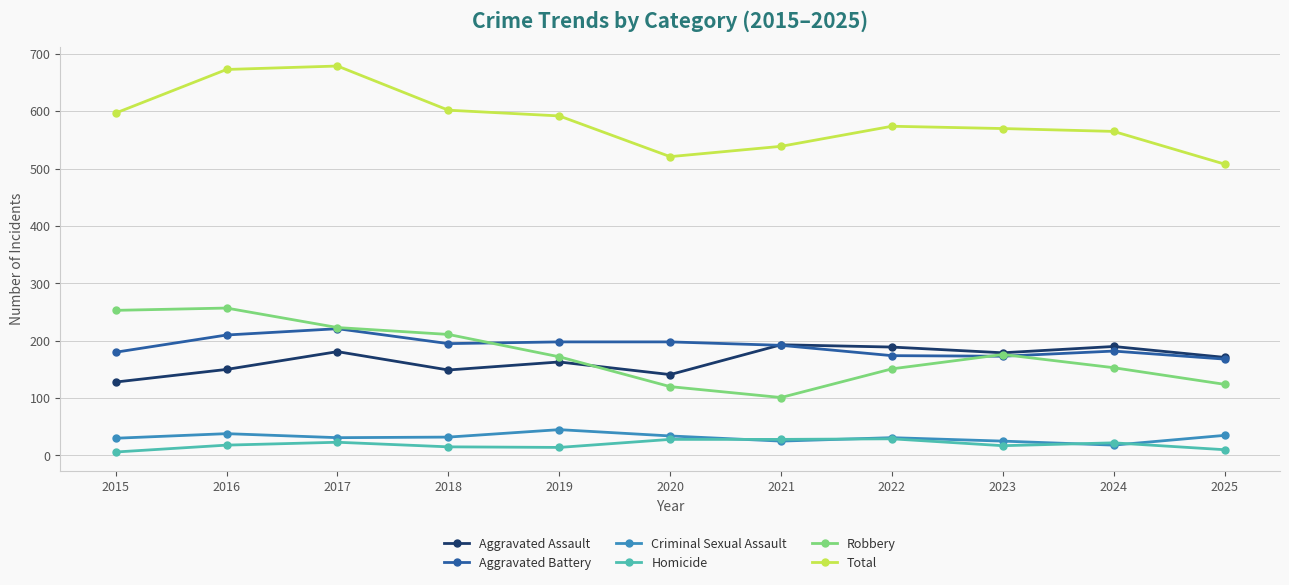

Between which two adjacent categories do Criminal Sexual Assault and Homicide first intersect?

2020 and 2021